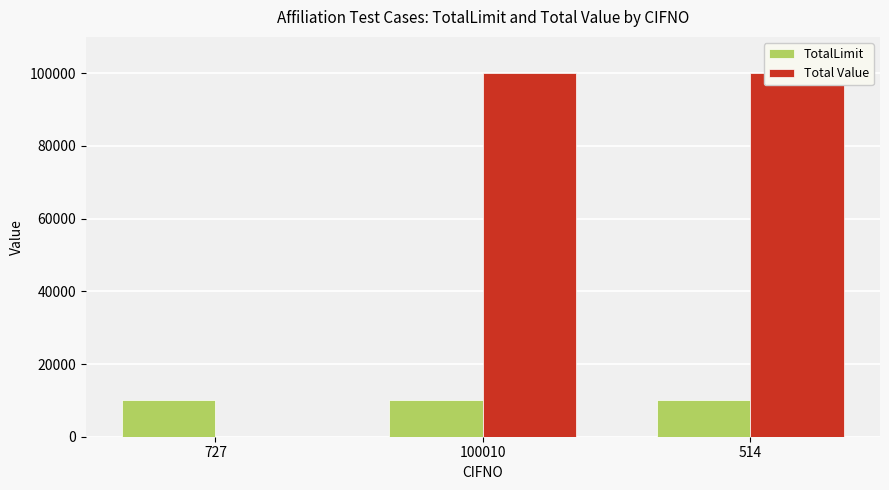

What is the label of the 3rd bar from the left?

514